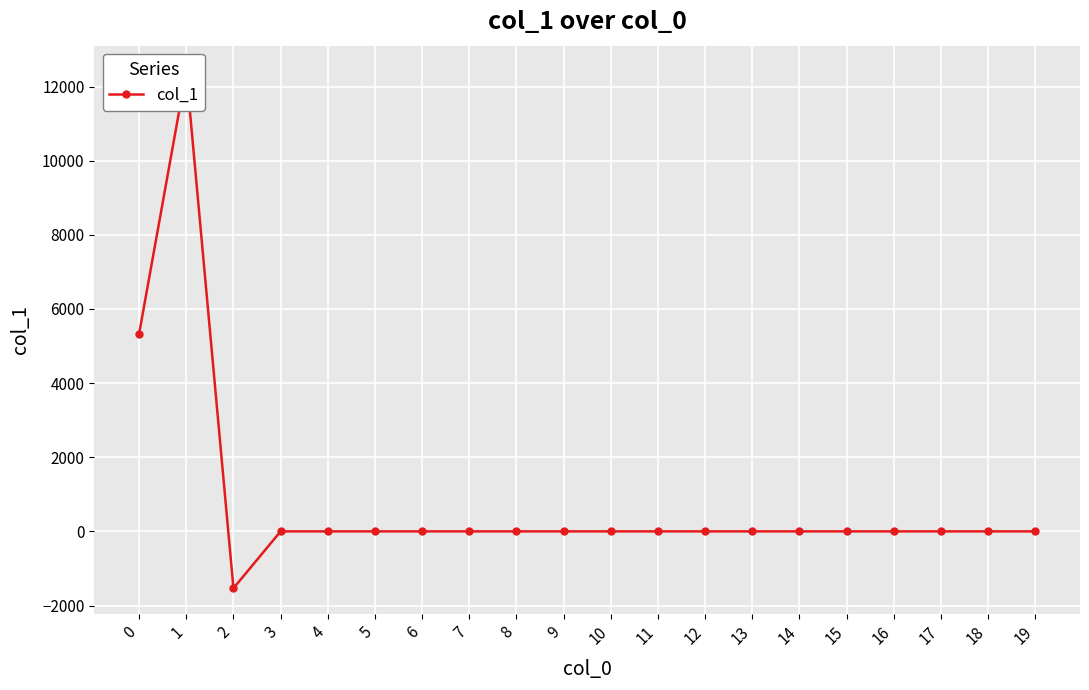

Rank the categories by value from highest to lowest.

1, 0, 3, 4, 5, 6, 7, 8, 9, 10, 11, 12, 13, 14, 15, 16, 17, 18, 19, 2